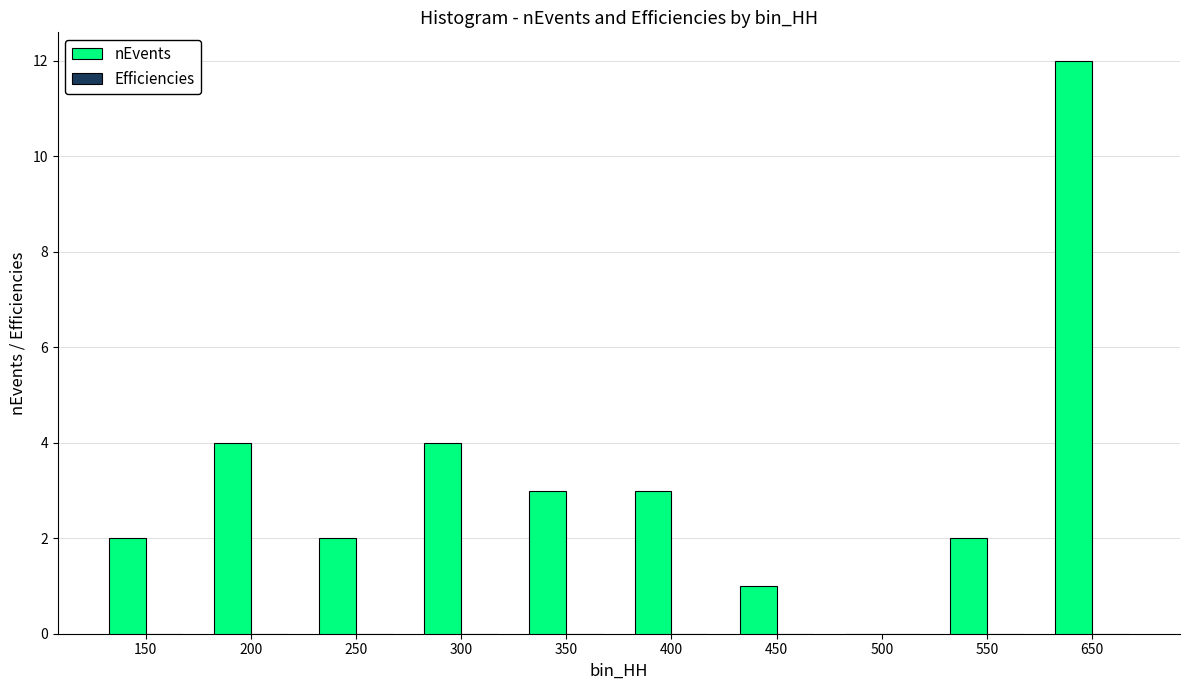

What is the sum of all nEvents values?

33.0